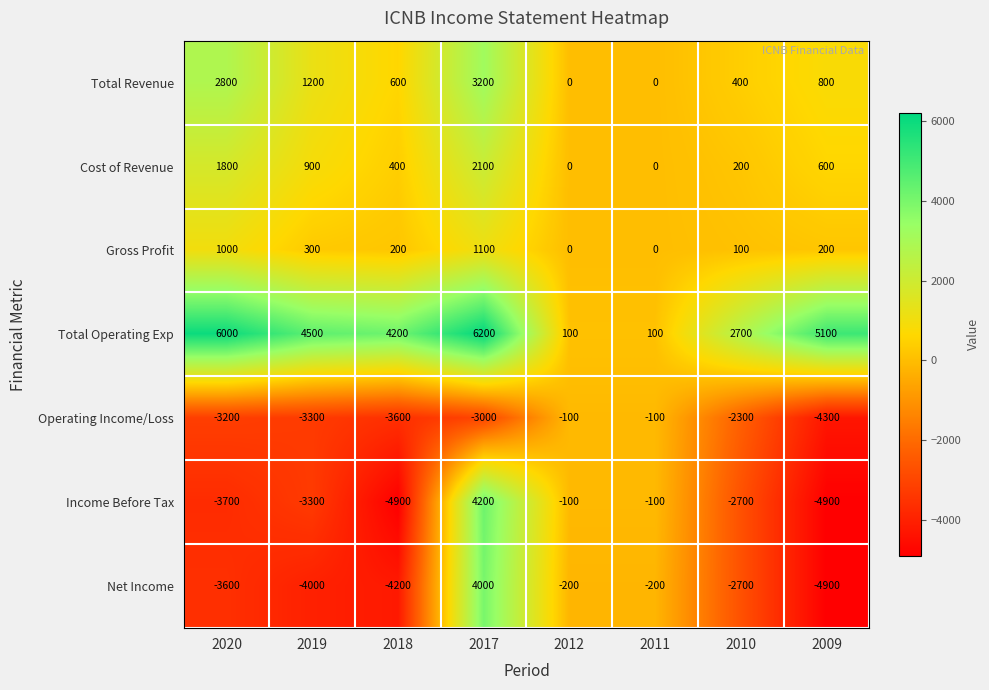

What is the difference between the Net Income values at 2011 and 2017?

4200